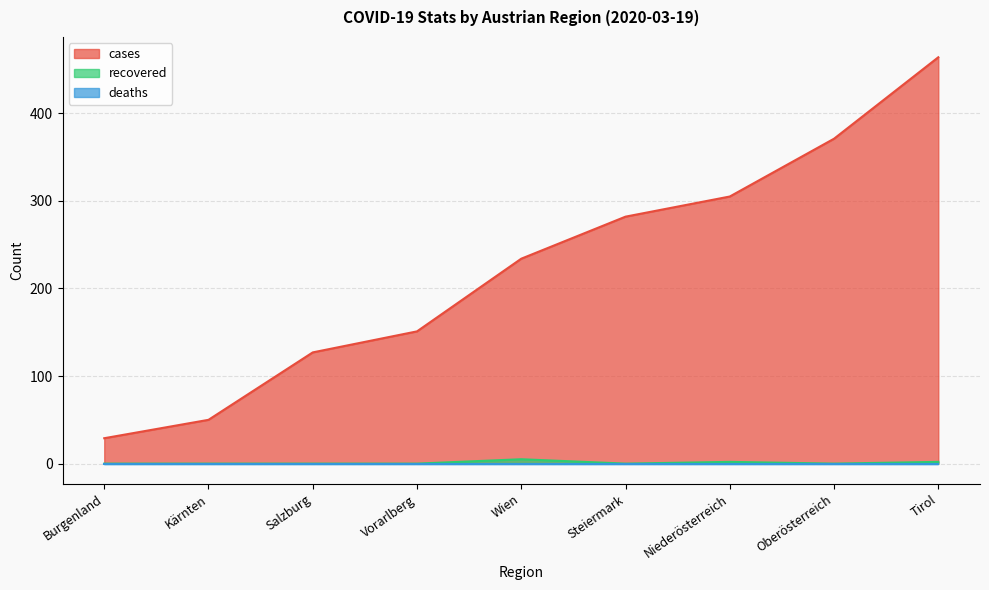

True or false: cases has more than 0 points higher than both neighbors.

False